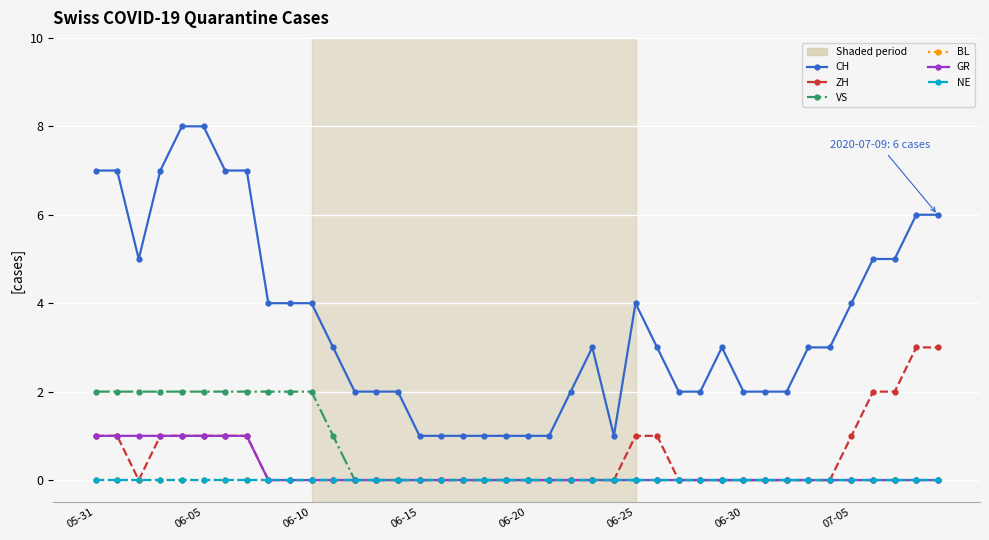

Which category has the lowest value in the NE series?

05-31